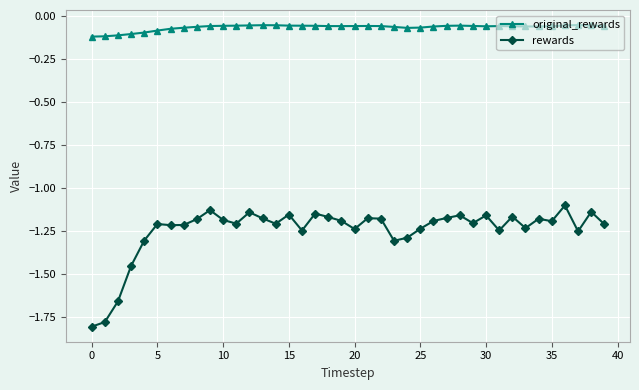

List the series in order of their overall mean, highest first.

original_rewards, rewards